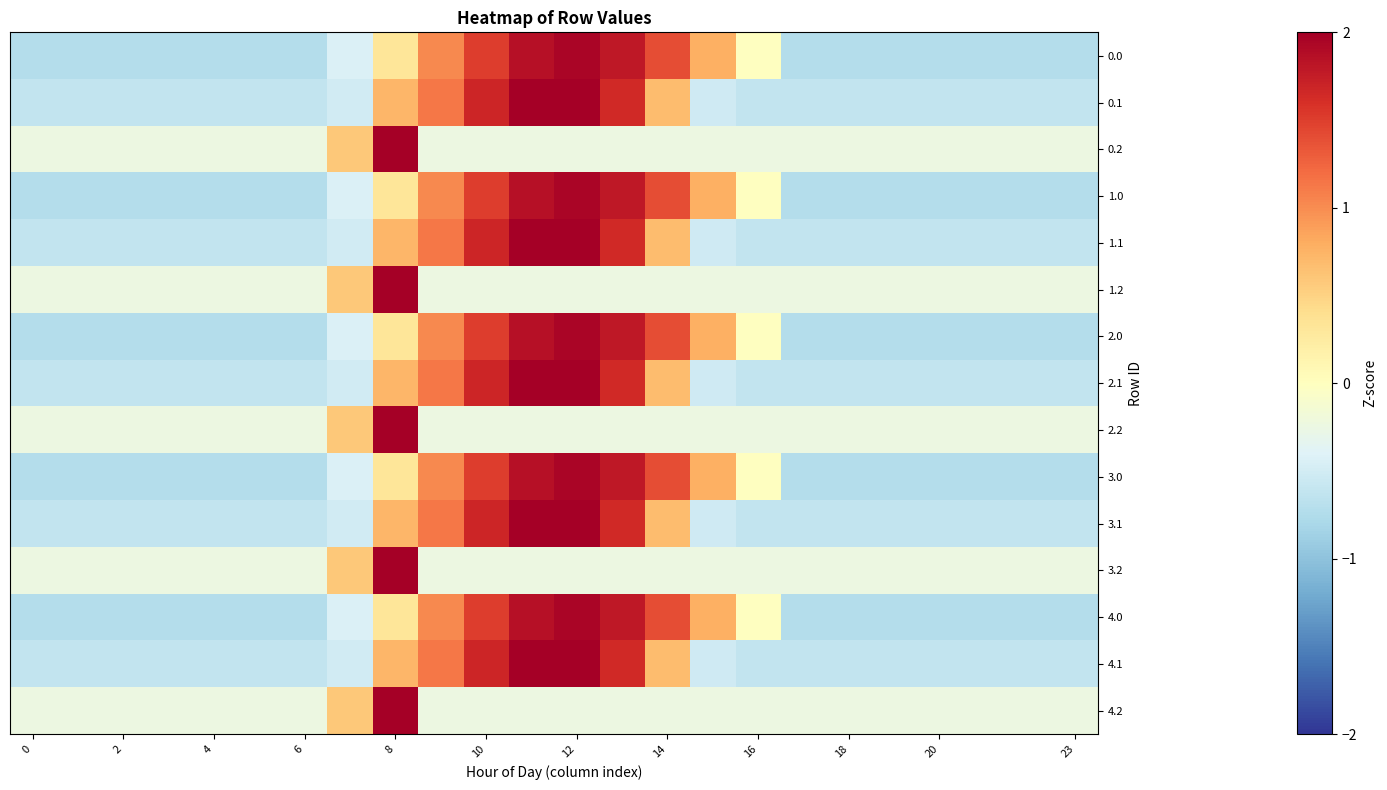

How many categories are shown in the chart?

24